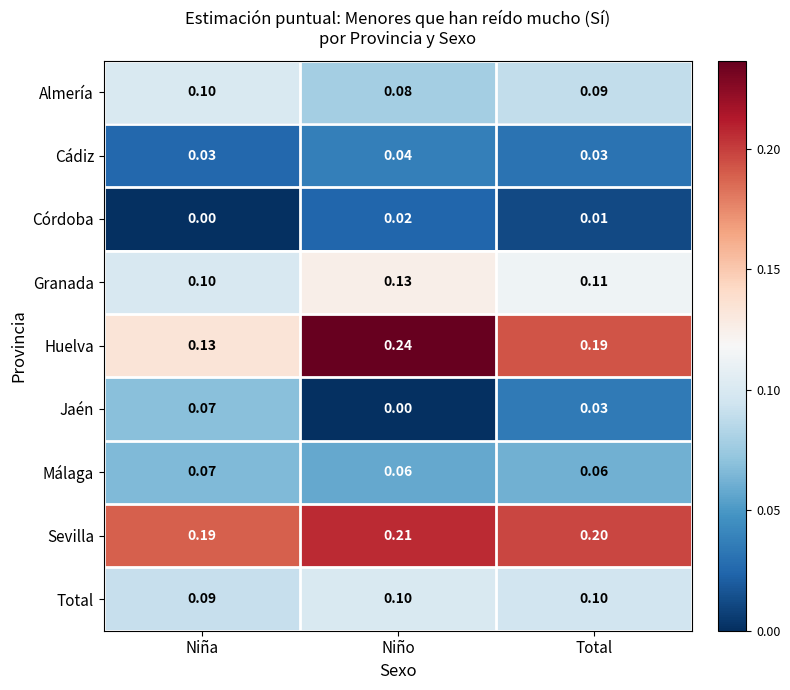

At which category is the sum across all series the highest?

Niño